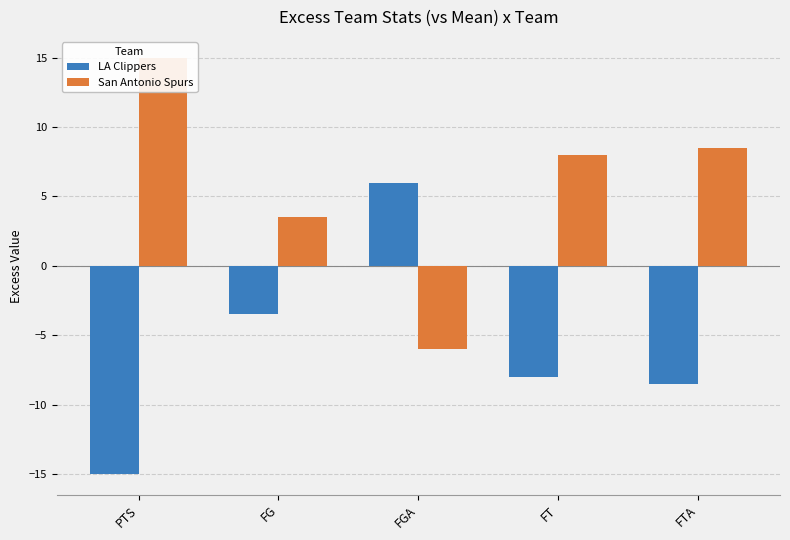

At FG, list the series in order from smallest to largest.

LA Clippers, San Antonio Spurs